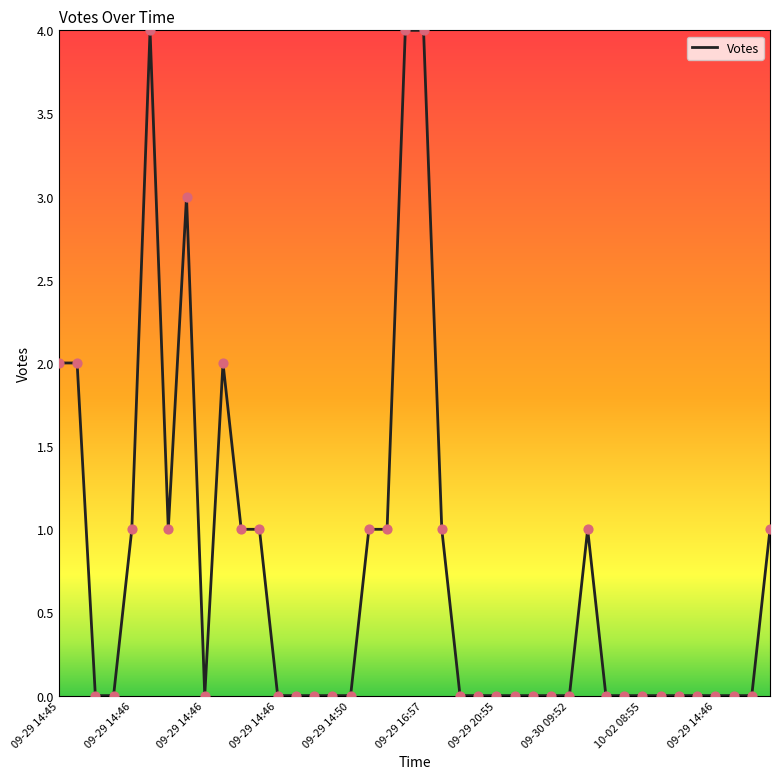

What is the greatest value displayed?

4